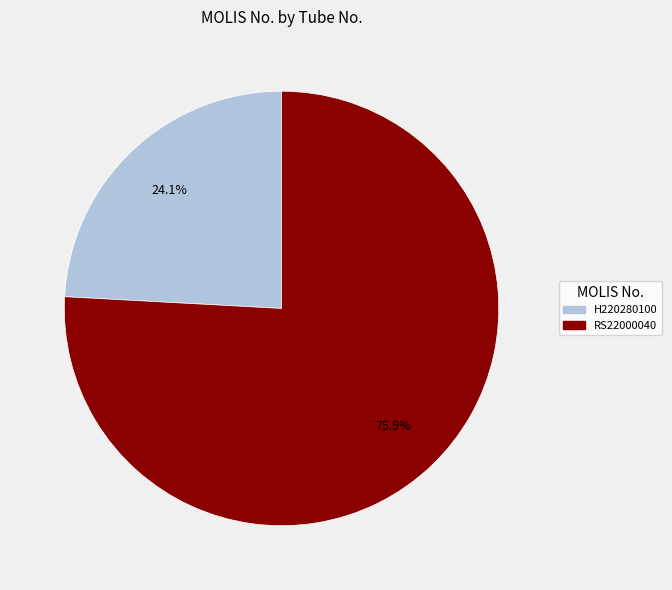

To the nearest percent, what is the combined percentage of RS22000040 and H220280100?

100%